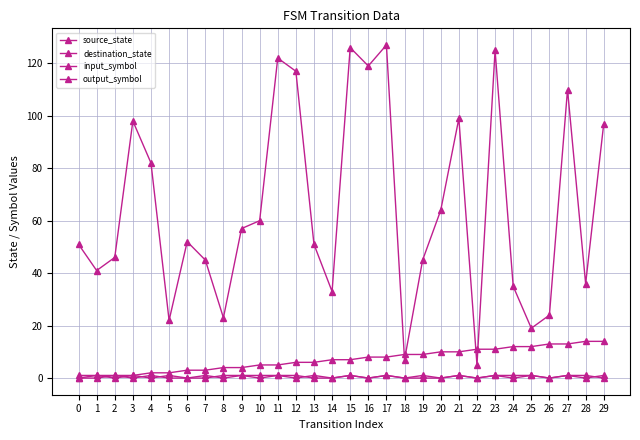

How many lines are shown in the chart?

4